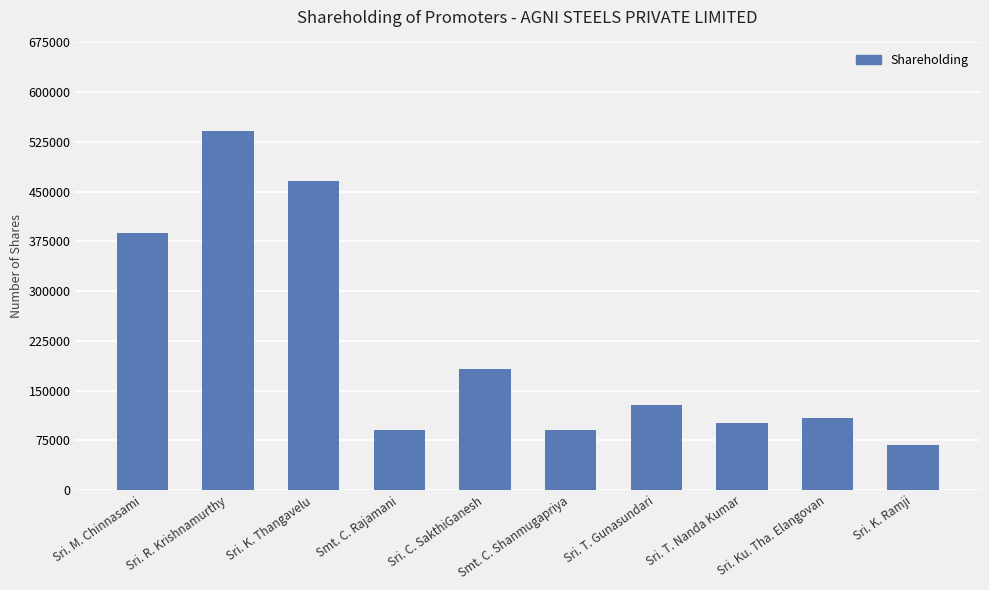

What is the sum of all values?

2163000